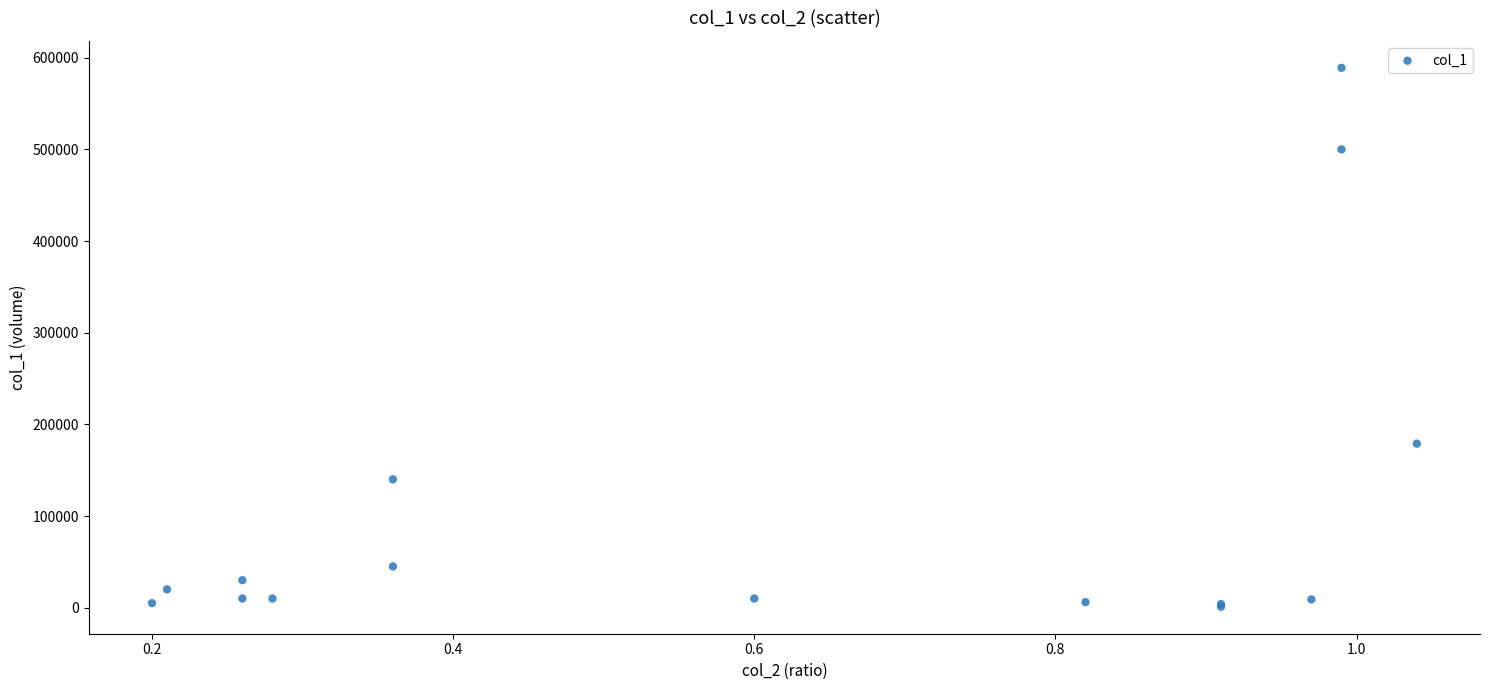

What Y value in the scatter plot is closest to 295000?

179000